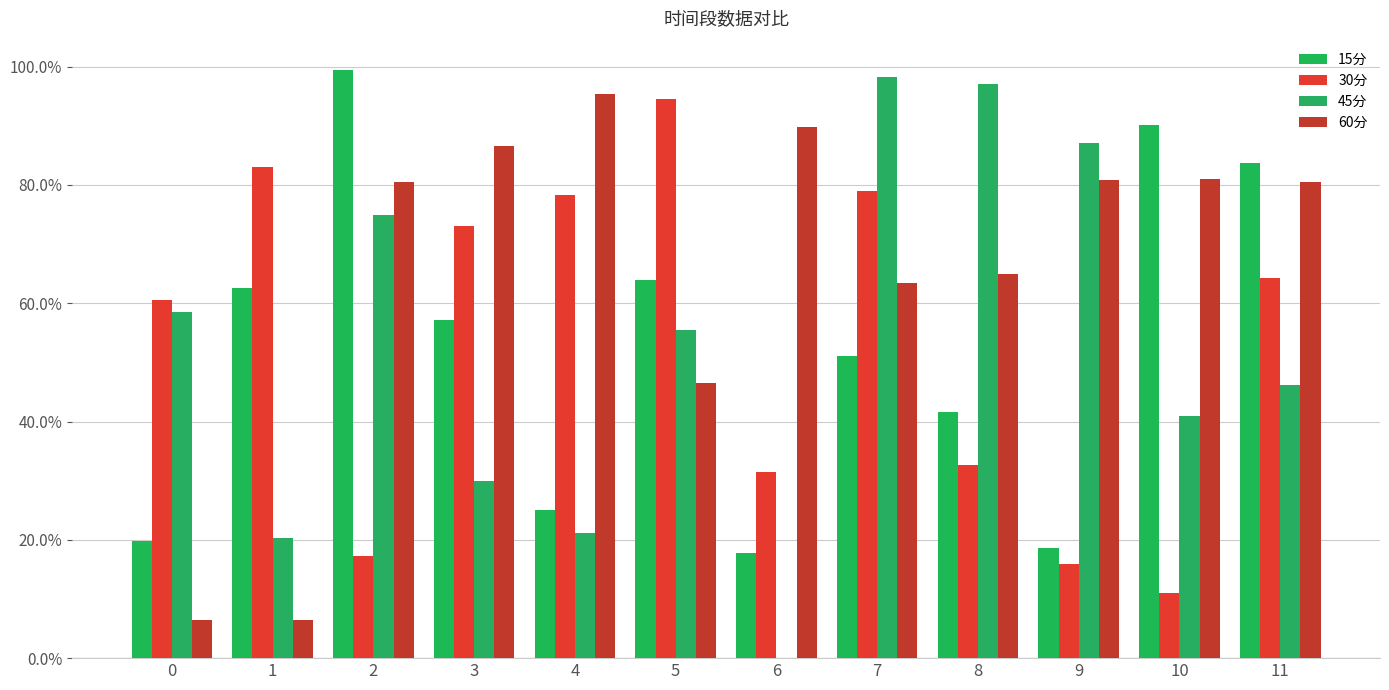

What is the spread (max minus min) of values at 8?

0.6